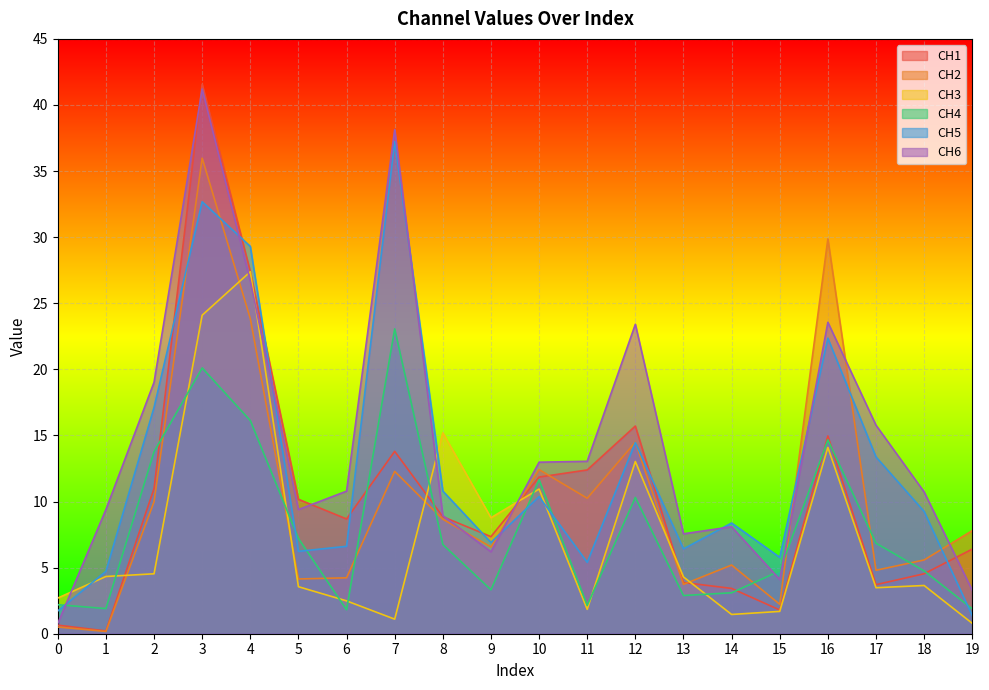

Which series changed the most between 4 and 7?

CH3